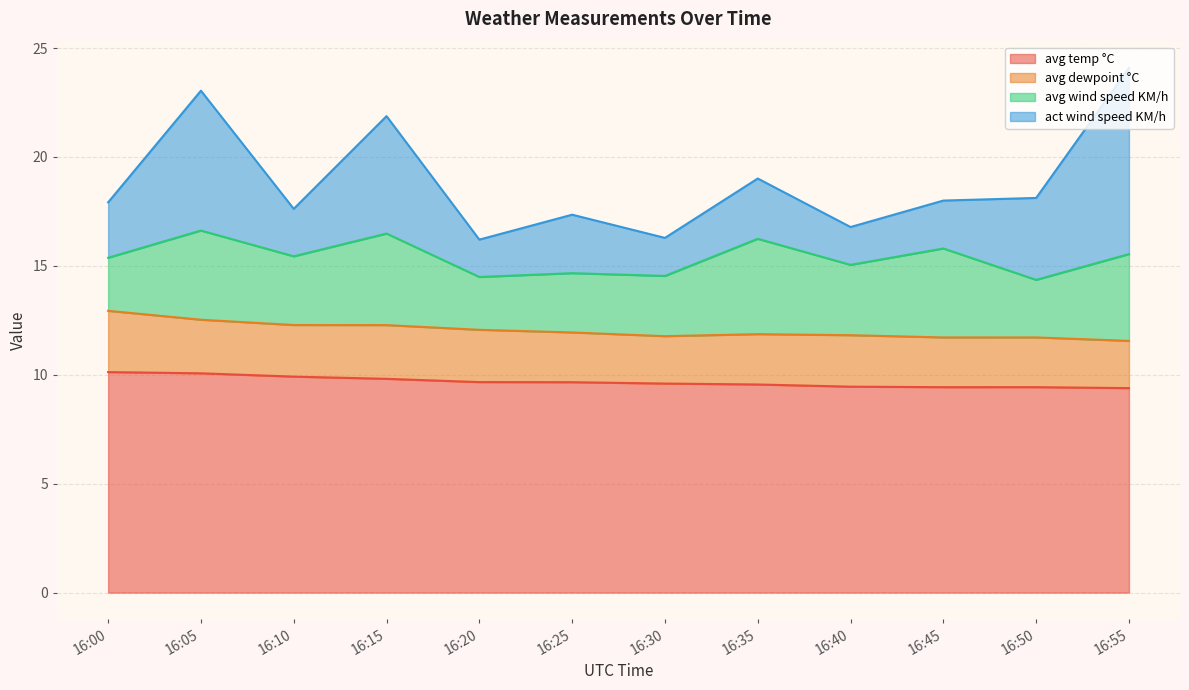

What is the minimum value shown in the chart?

1.7